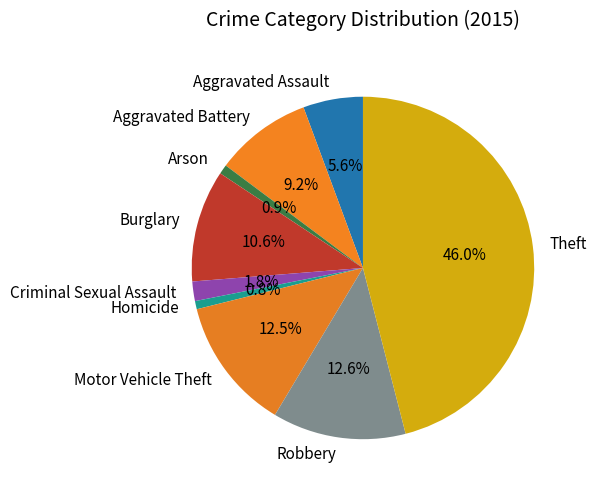

To the nearest percent, what is the average slice percentage?

11%